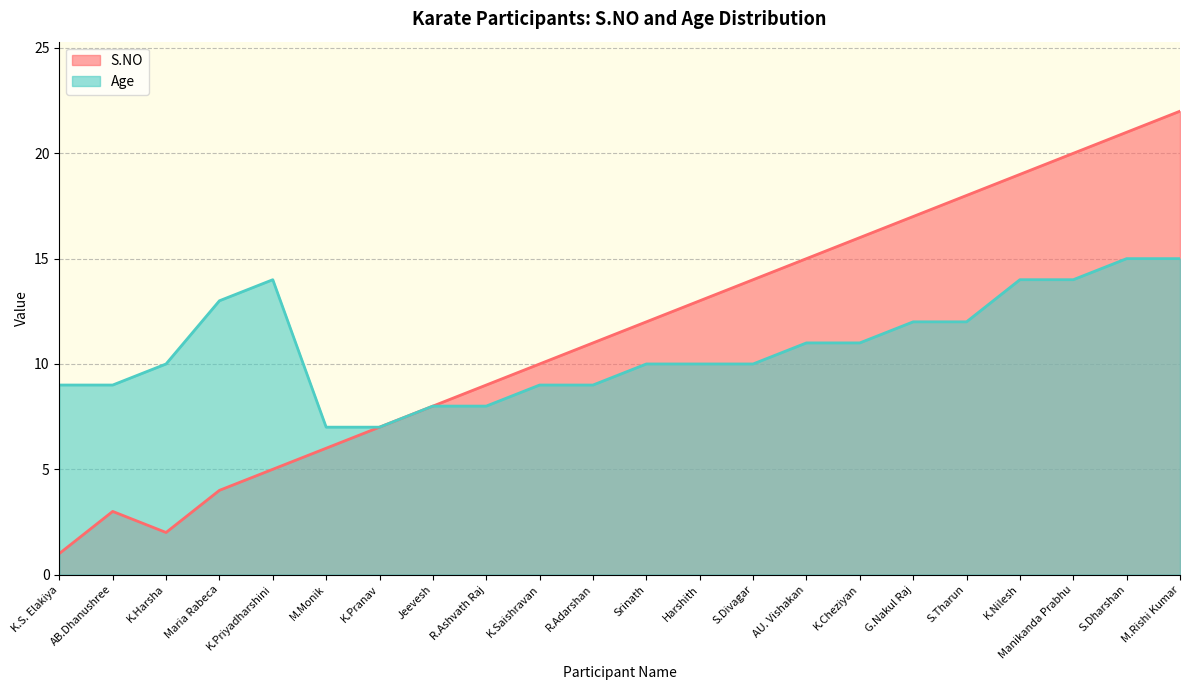

Is the value of Age at G.Nakul Raj greater than the value of S.NO at S.Dharshan?

No